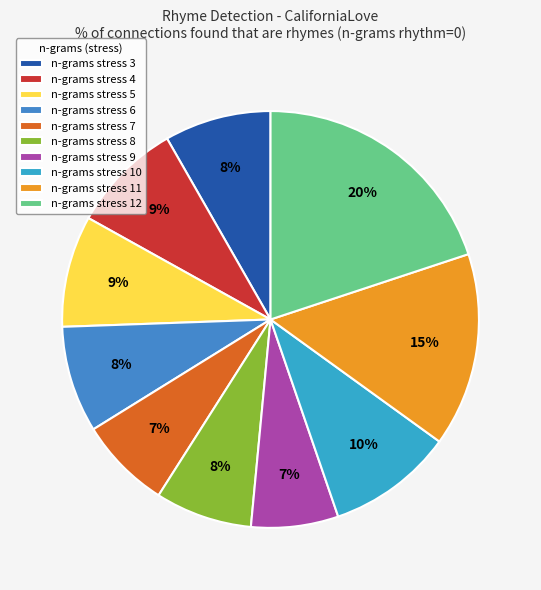

Do n-grams stress 3 and n-grams stress 9 together represent more than half of the pie?

No